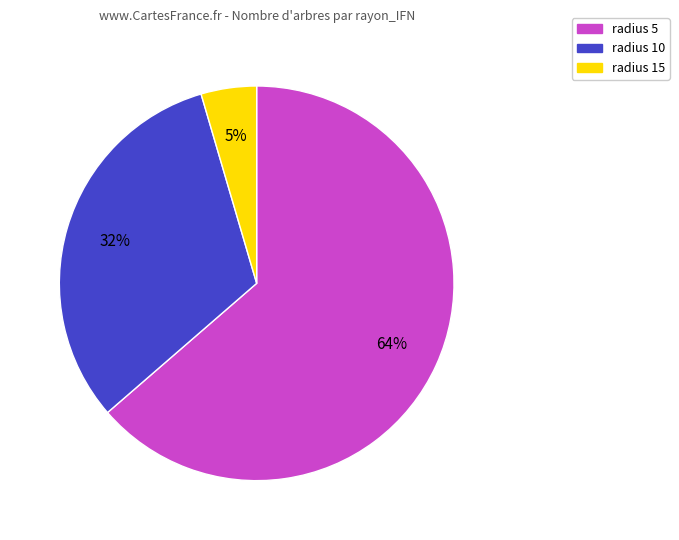

True or false: radius 10 accounts for 32% of the total.

True